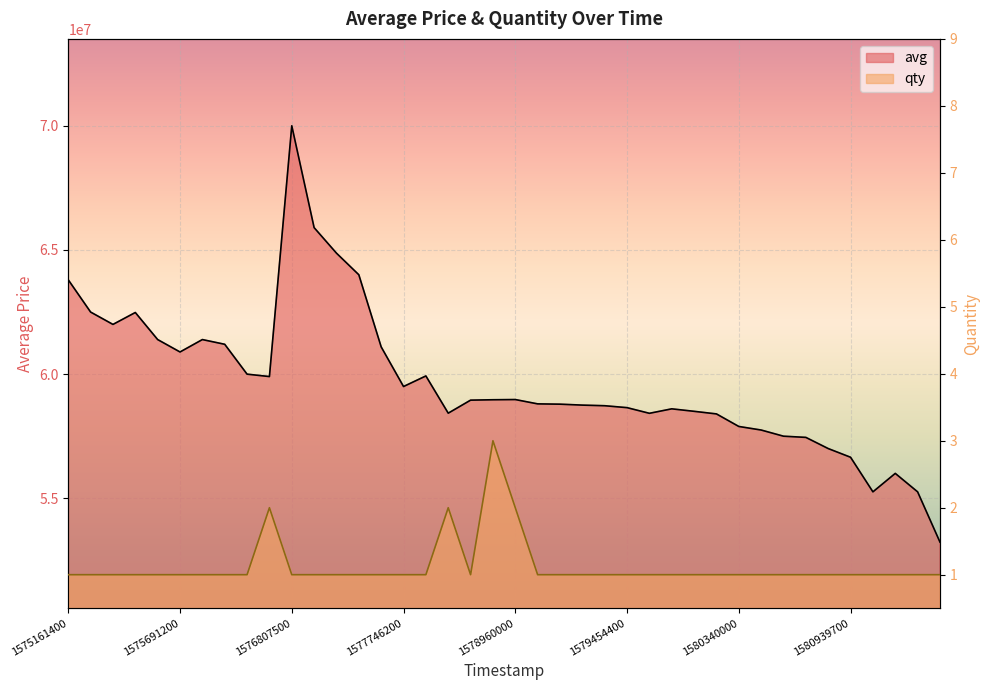

Which category has the lowest value in the avg series?

39